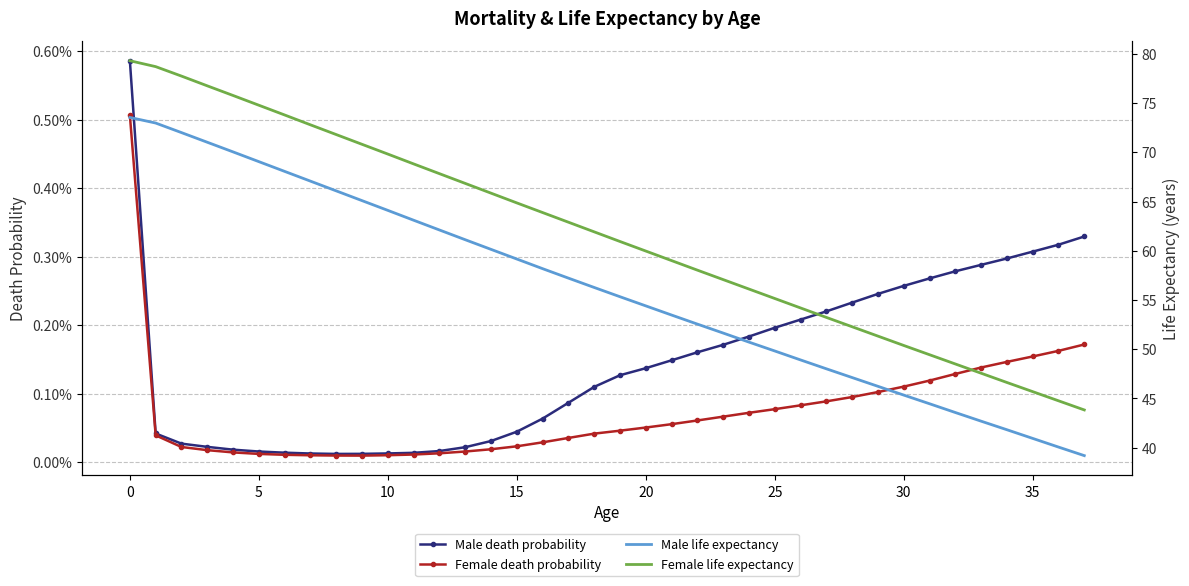

Which category has the lowest value in the Female death probability series?

9